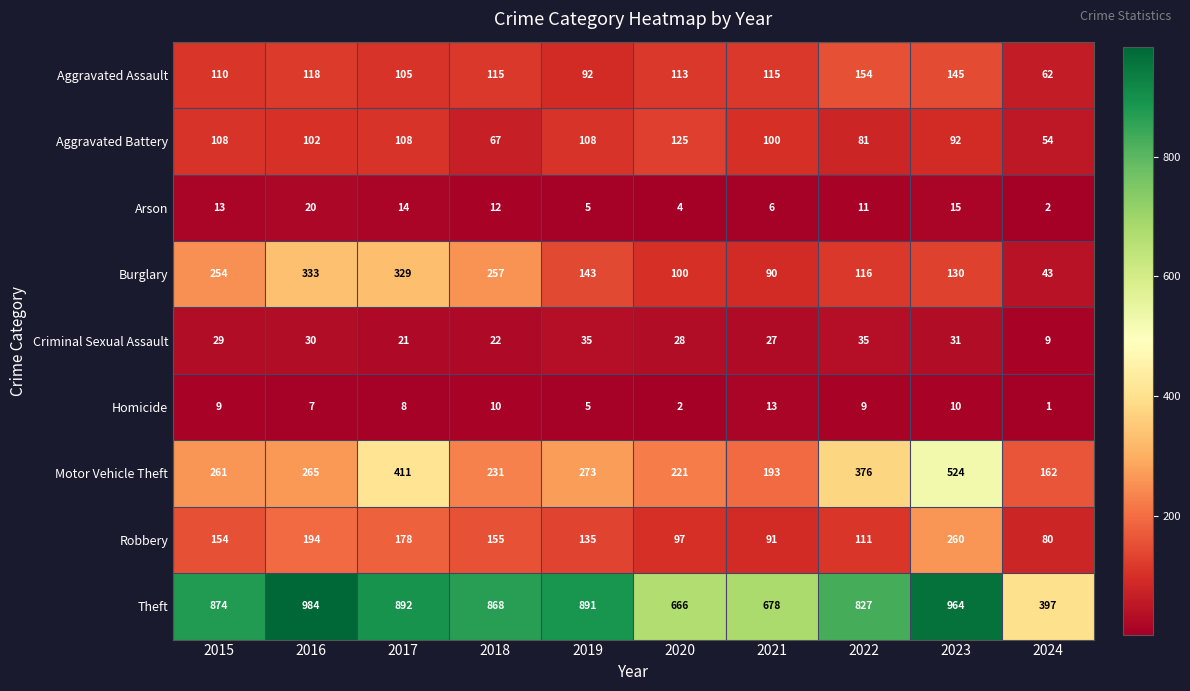

What is the sum of all Homicide values?

74